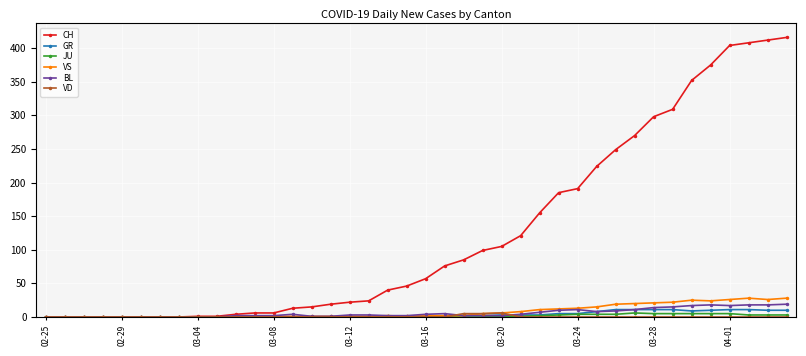

What is the highest value of the VS series?

28